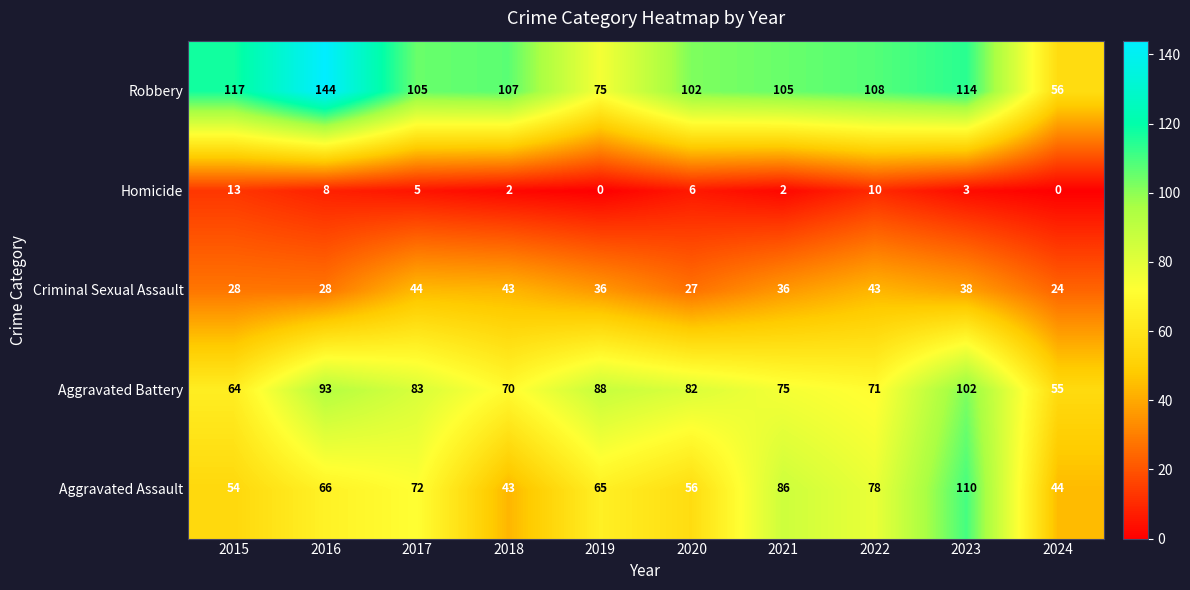

At which label is Homicide closest to 6?

2020